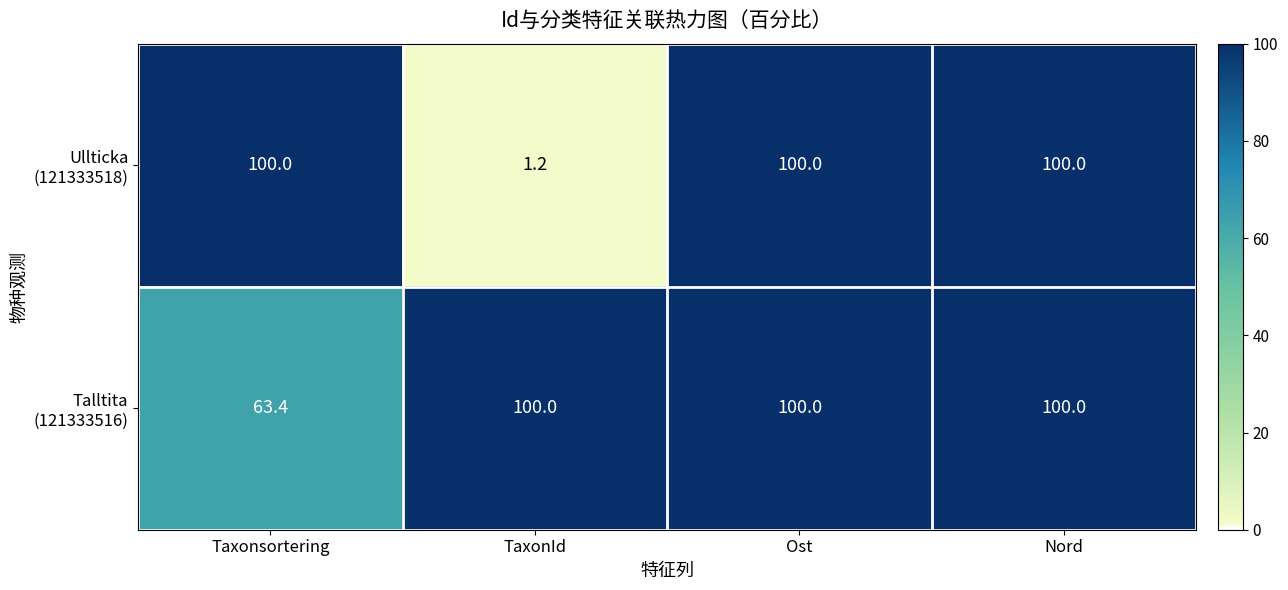

What is the total value across all series at Nord?

200.0